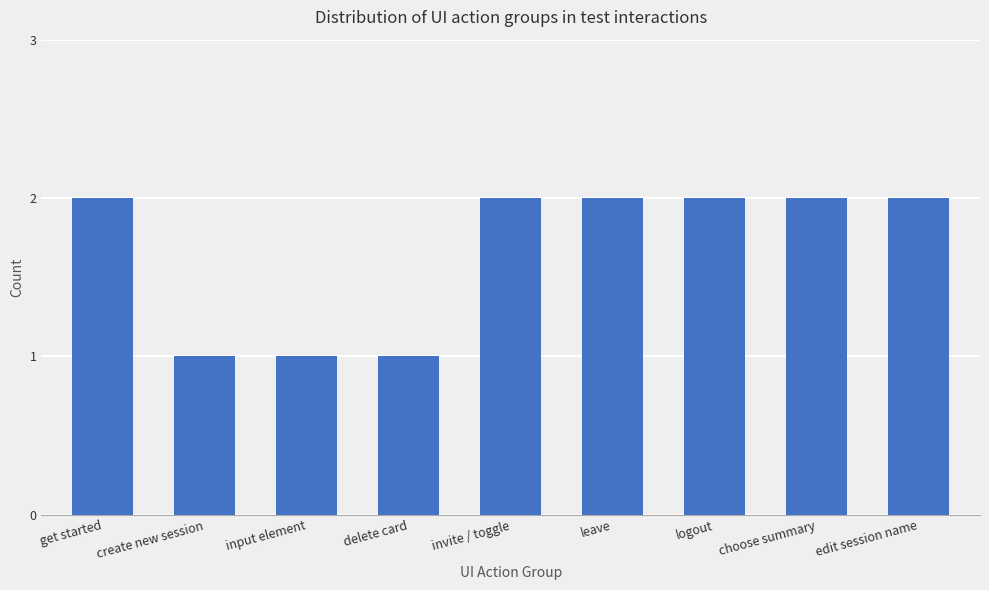

What is the difference between the maximum and second lowest values?

1